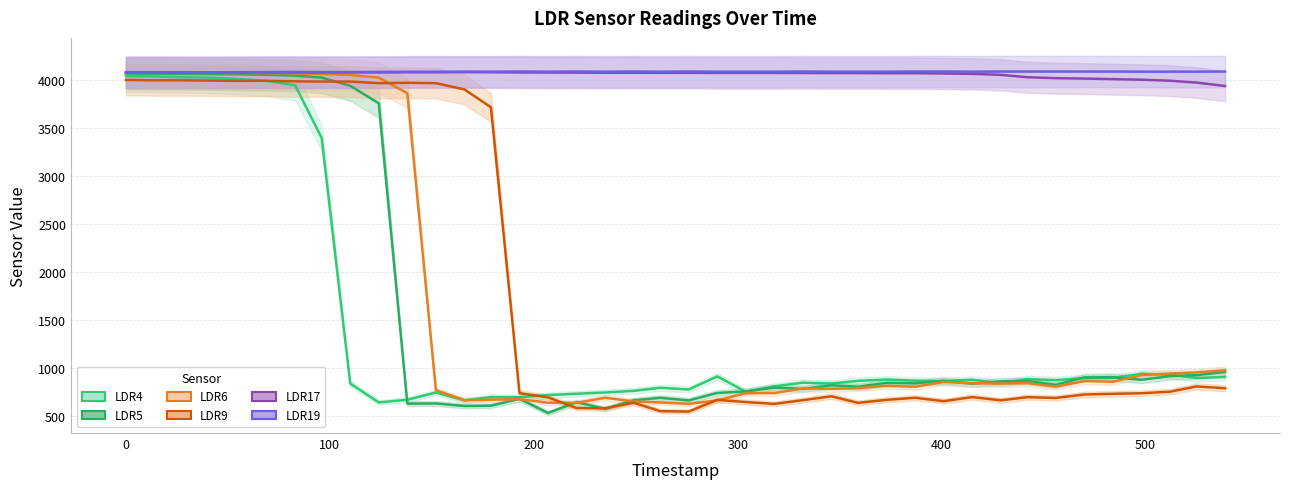

What is the sum of all LDR17 values?

162601